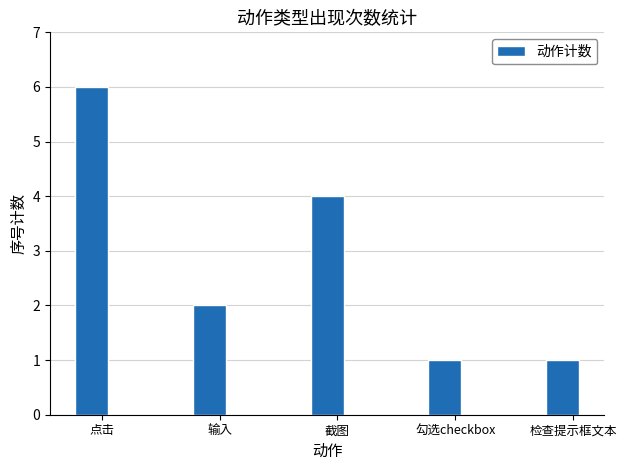

Is it true that the value at 输入 is 2?

True